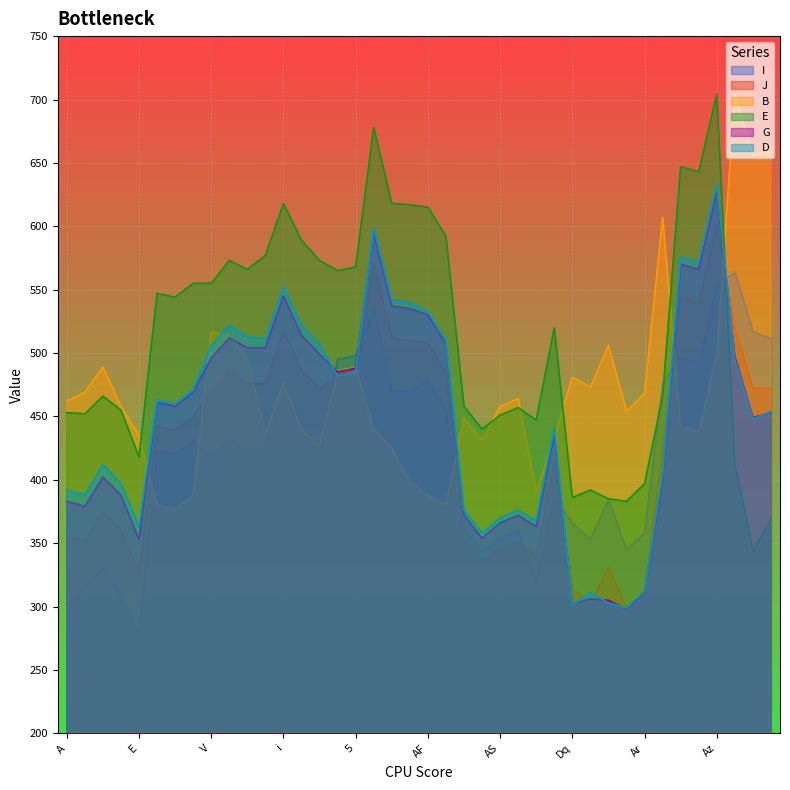

Which series changed the most between Ag and A3?

B